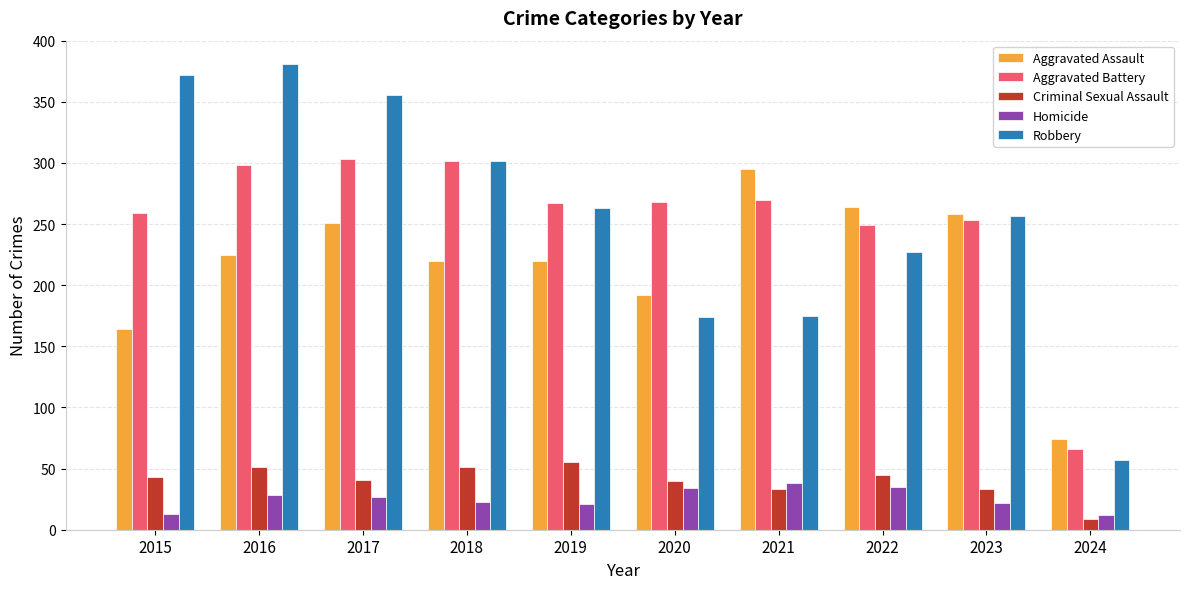

At 2015, list the series in order from smallest to largest.

Homicide, Criminal Sexual Assault, Aggravated Assault, Aggravated Battery, Robbery